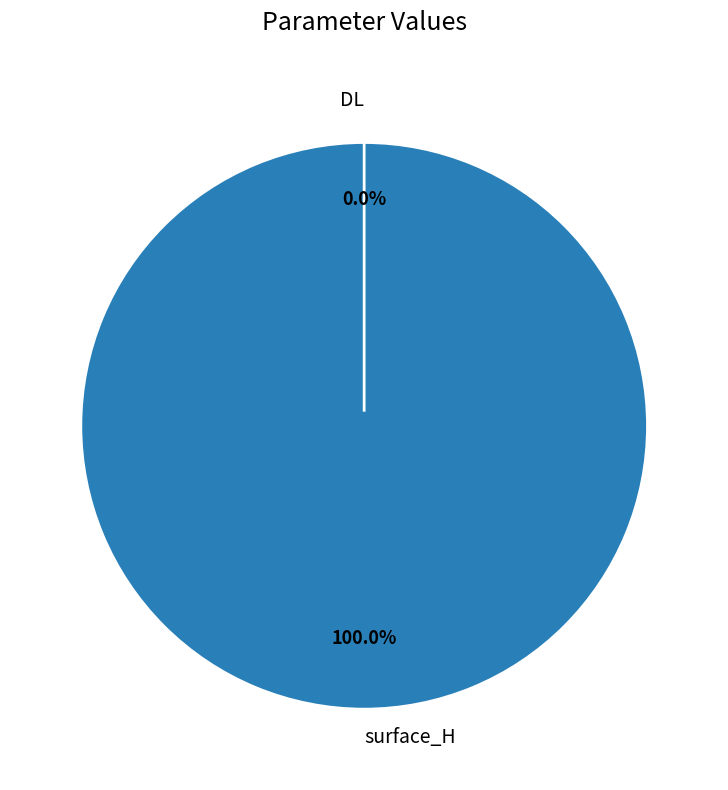

How many segments does this pie chart have?

2